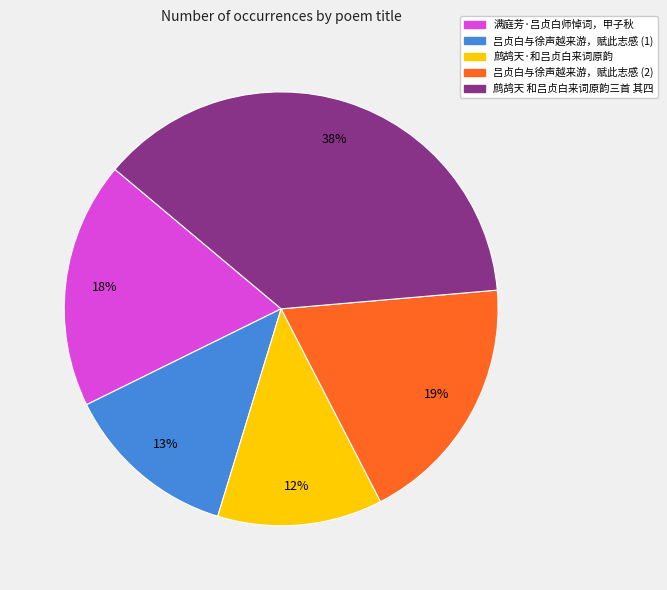

Do 鹧鸪天·和吕贞白来词原韵 and 满庭芳·吕贞白师悼词，甲子秋 together represent more than half of the pie?

No